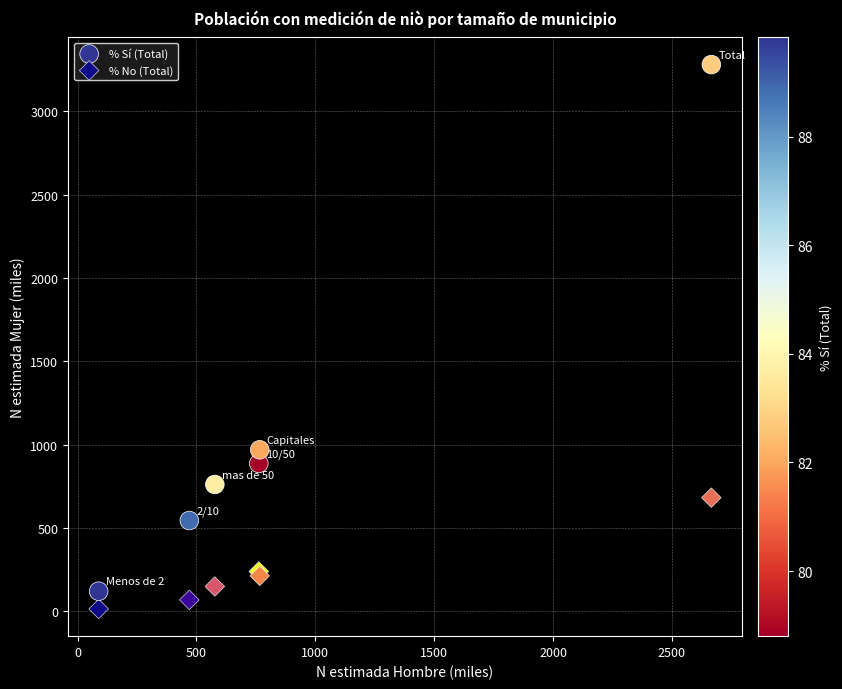

Across all series, what Y value is closest to 1647?

968.9